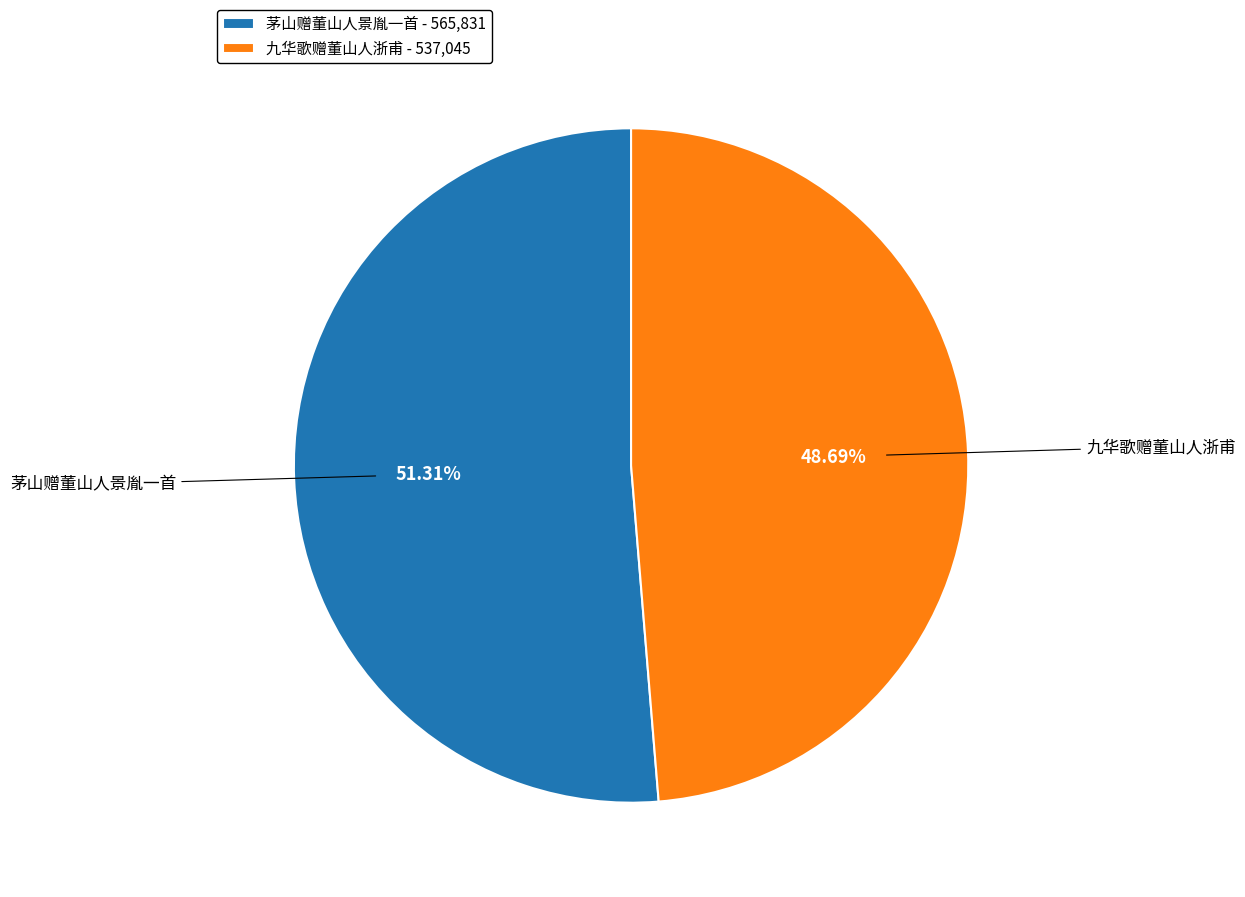

What percentage is the 九华歌赠董山人浙甫 slice, to the nearest percent?

49%